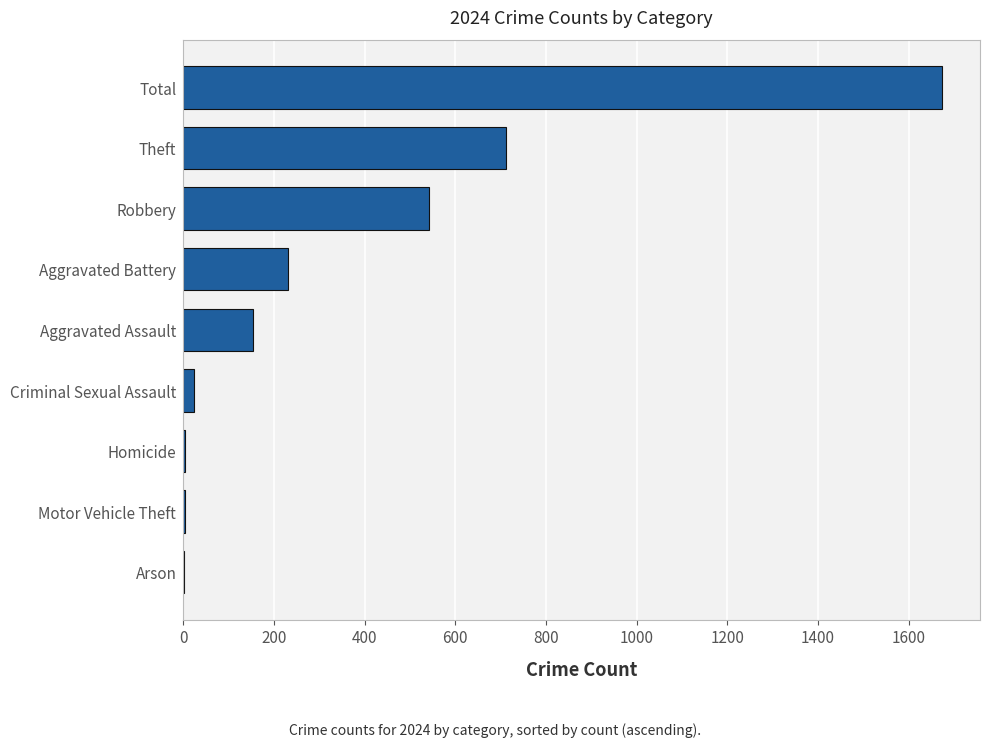

How many distinct data groups are displayed?

1